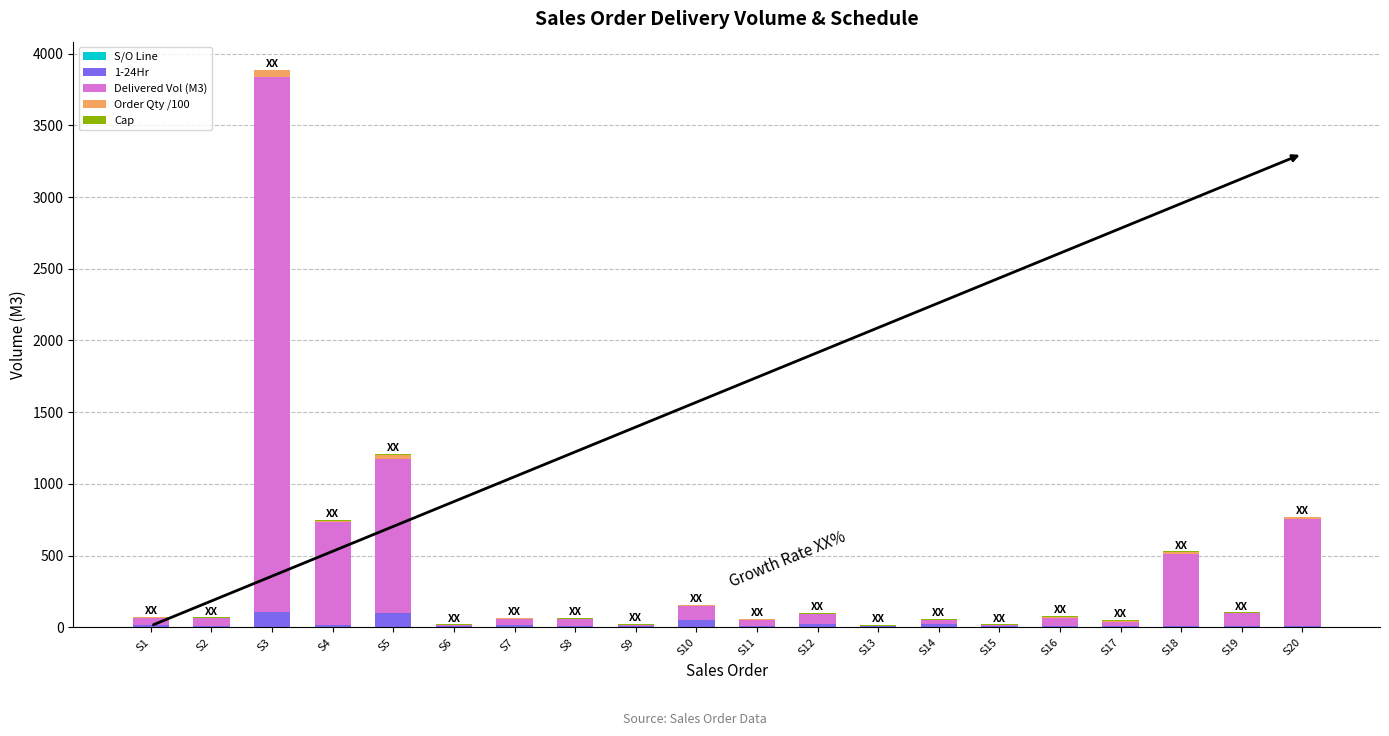

At which category is the sum across all series the highest?

S3